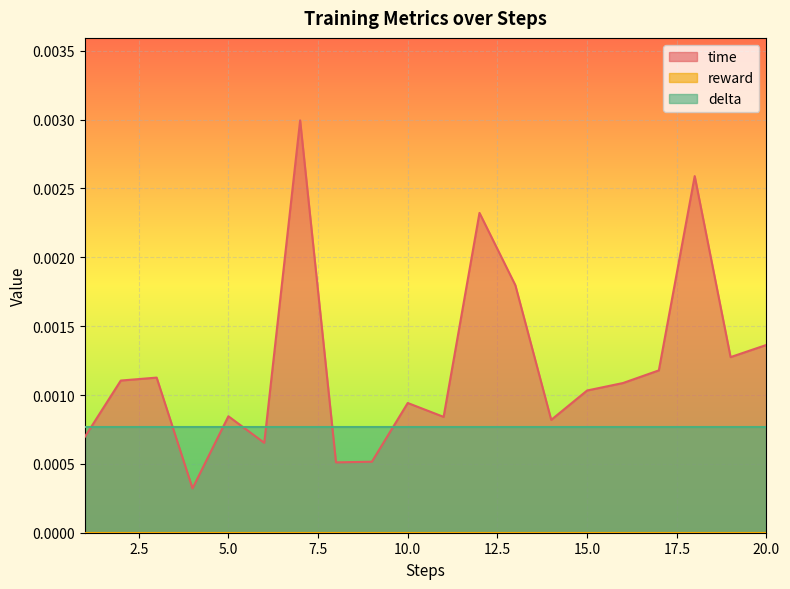

Which series has the largest total across all categories?

time